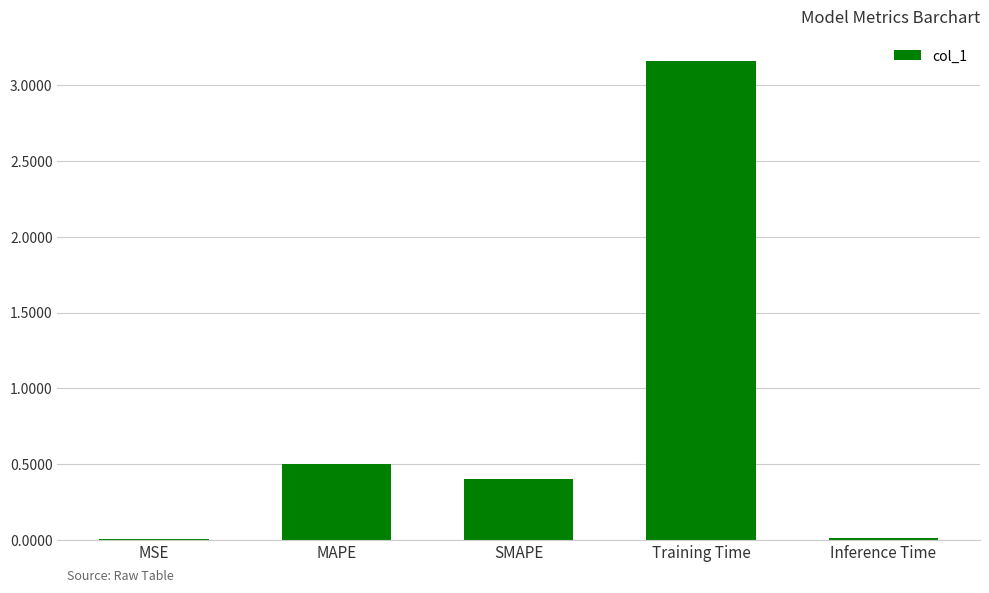

Are the bars horizontal?

No